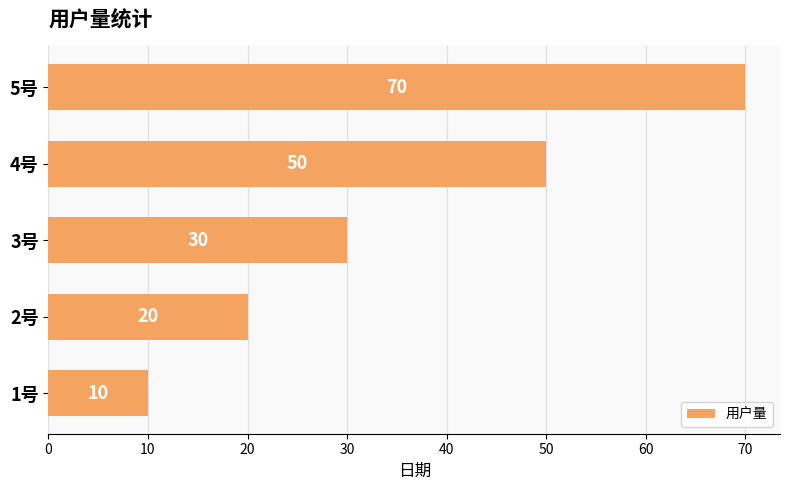

How many data points are less than 30?

2